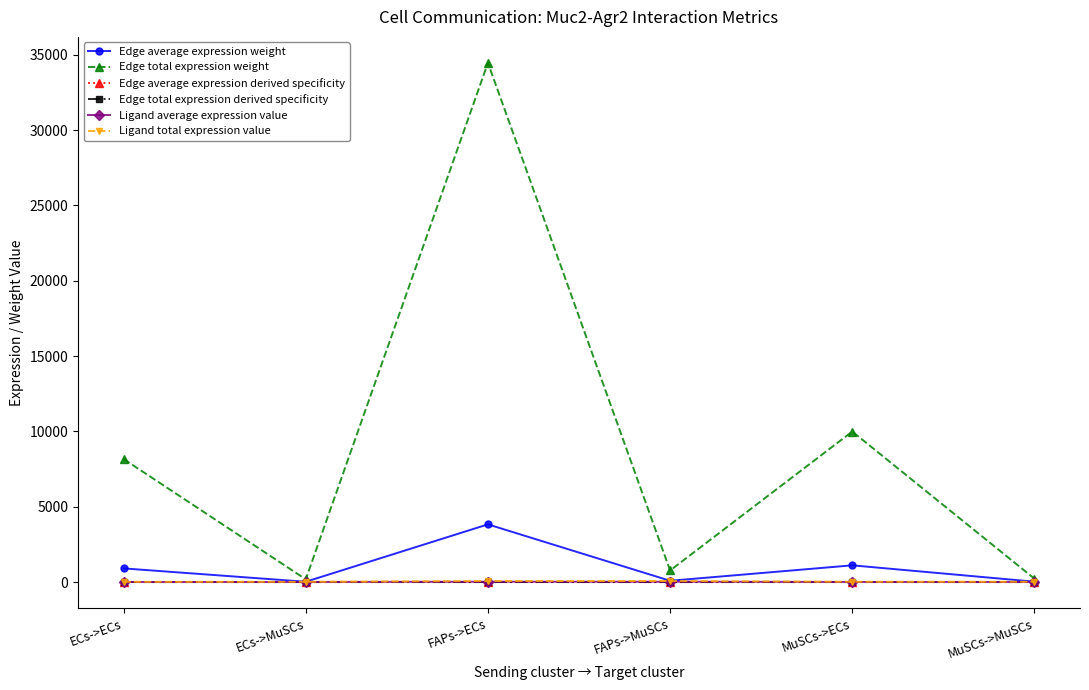

Which series has the largest total across all categories?

Edge total expression weight